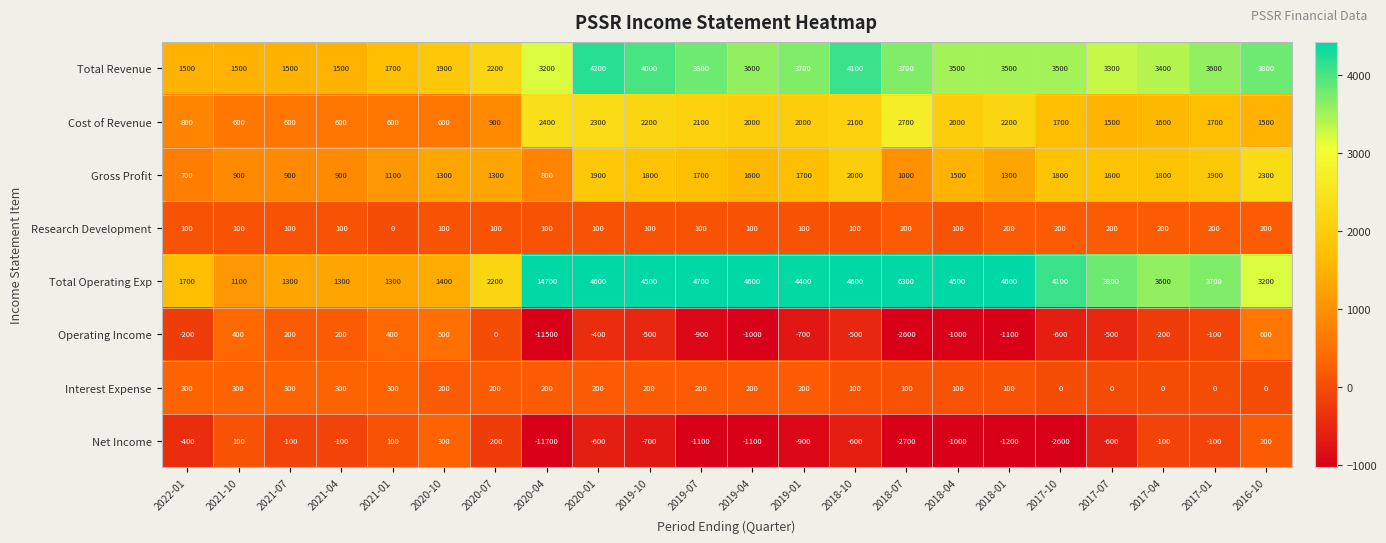

At 2020-10, list the series in order from largest to smallest.

Total Revenue, Total Operating Exp, Gross Profit, Cost of Revenue, Operating Income, Net Income, Interest Expense, Research Development